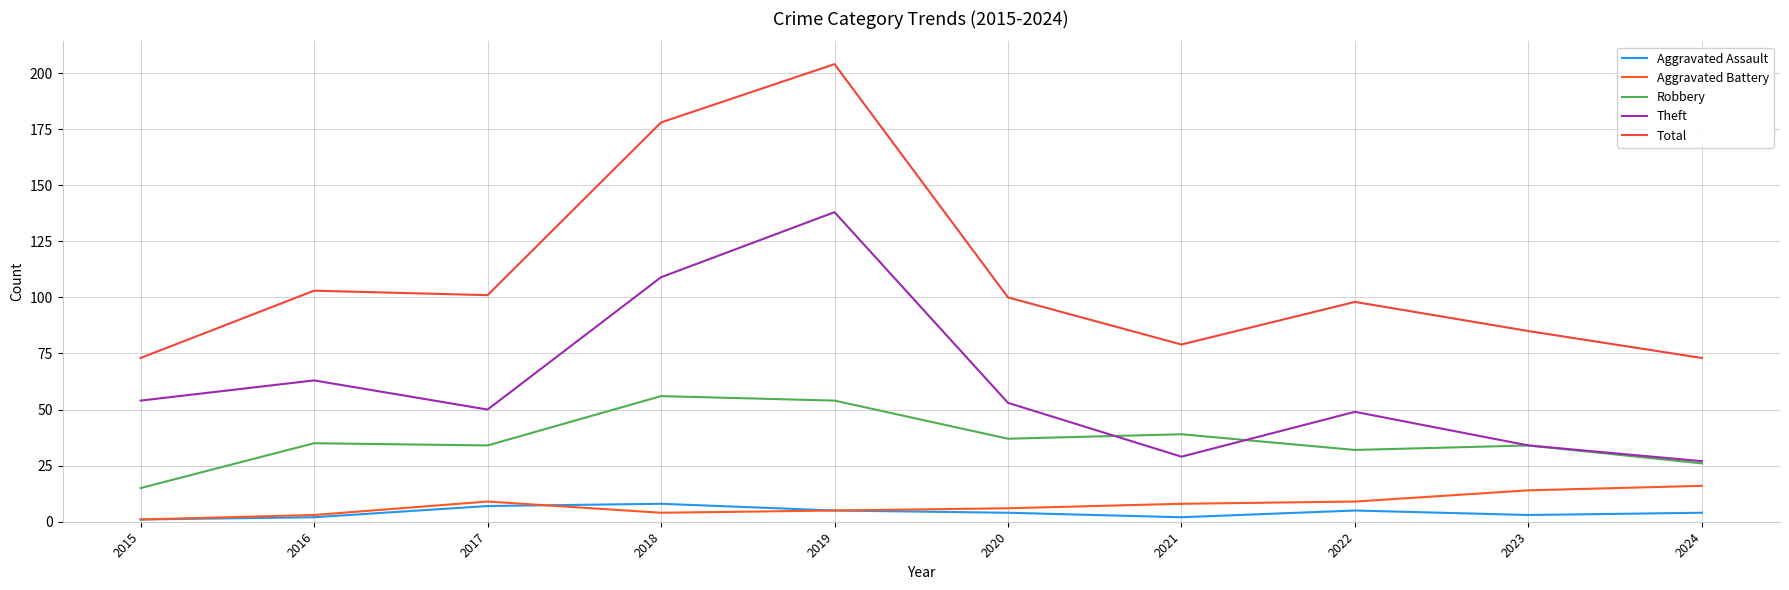

How many interior local peaks does the Theft series have?

3